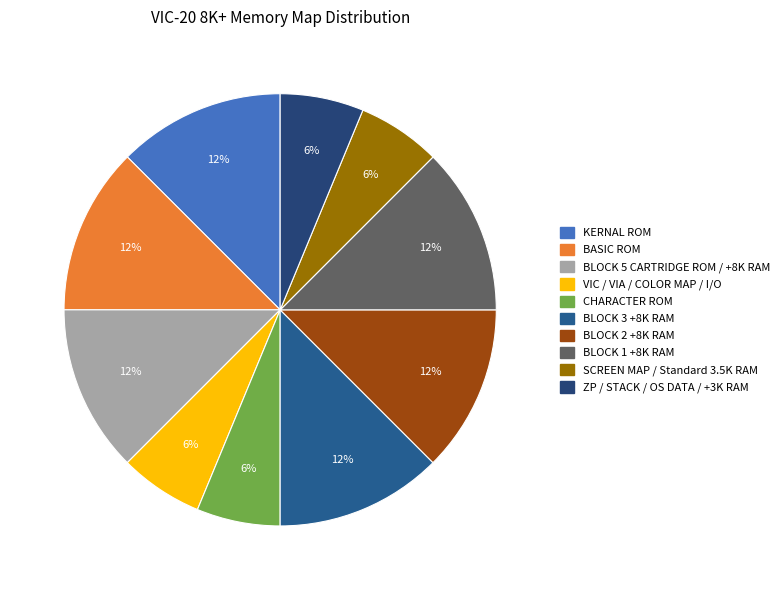

Does any single category account for the majority?

No